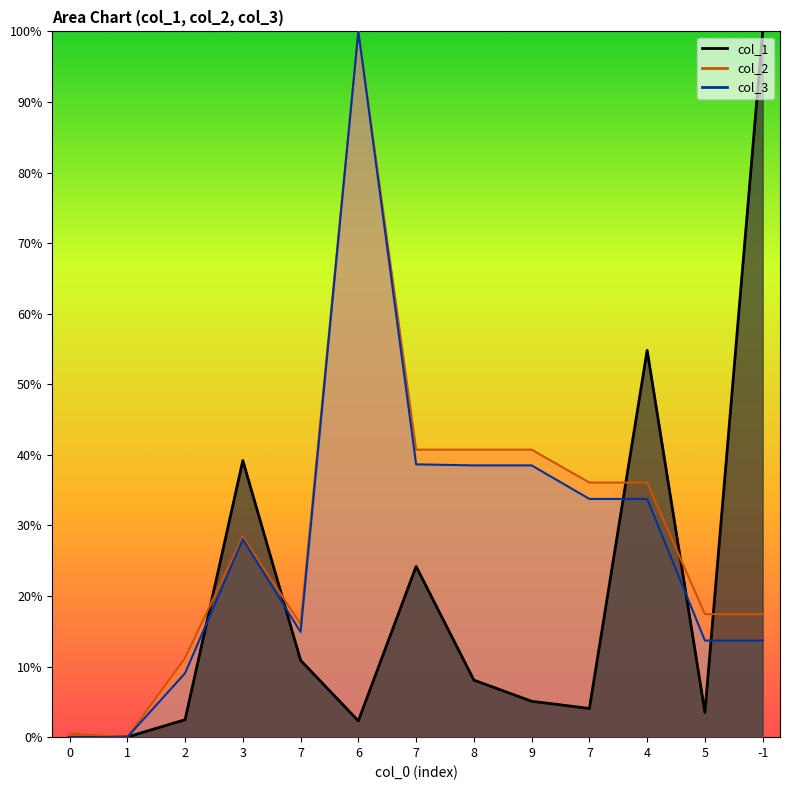

Reading left to right, list all the values displayed in this chart.

col_1: 0=0.0	1=0.0	2=0.0	3=0.4	7=0.1	6=0.0	7=0.2	8=0.1	9=0.1	7=0.0	4=0.5	5=0.0	-1=1.0
col_2: 0=0.0	1=0.0	2=0.1	3=0.3	7=0.2	6=1.0	7=0.4	8=0.4	9=0.4	7=0.4	4=0.4	5=0.2	-1=0.2
col_3: 0=0.0	1=0.0	2=0.1	3=0.3	7=0.1	6=1.0	7=0.4	8=0.4	9=0.4	7=0.3	4=0.3	5=0.1	-1=0.1